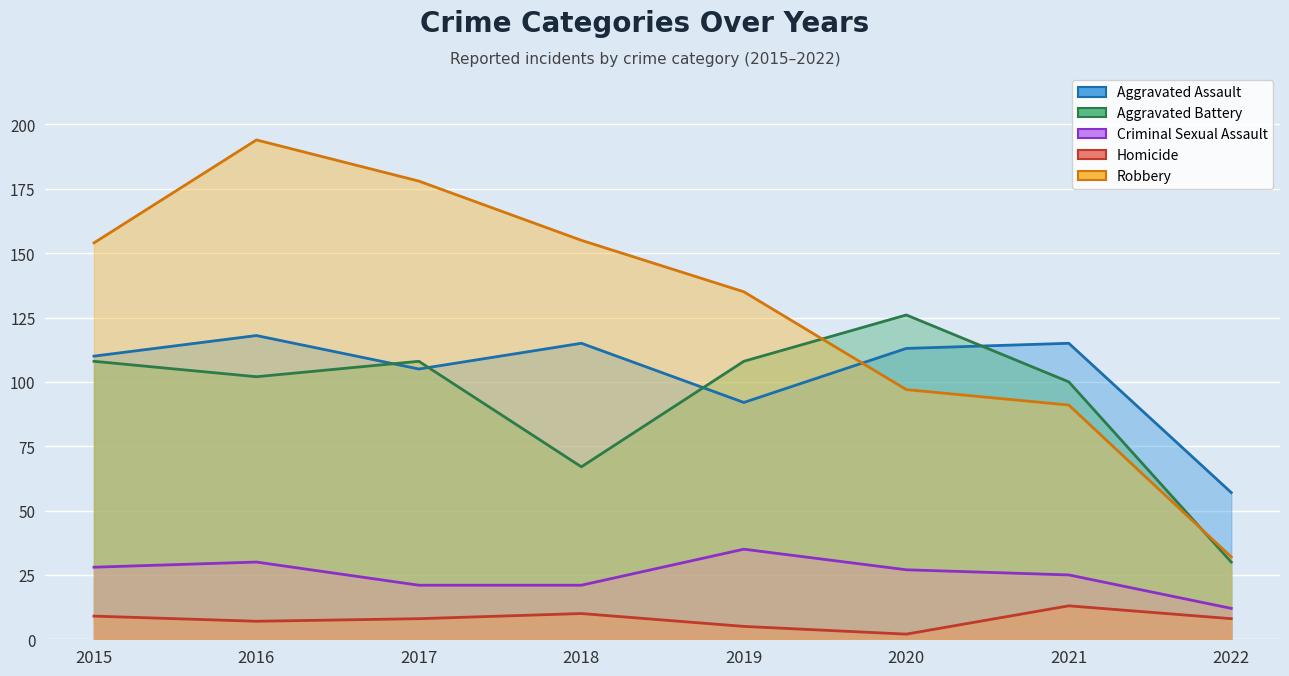

Where is Robbery nearest to the value 113?

2020